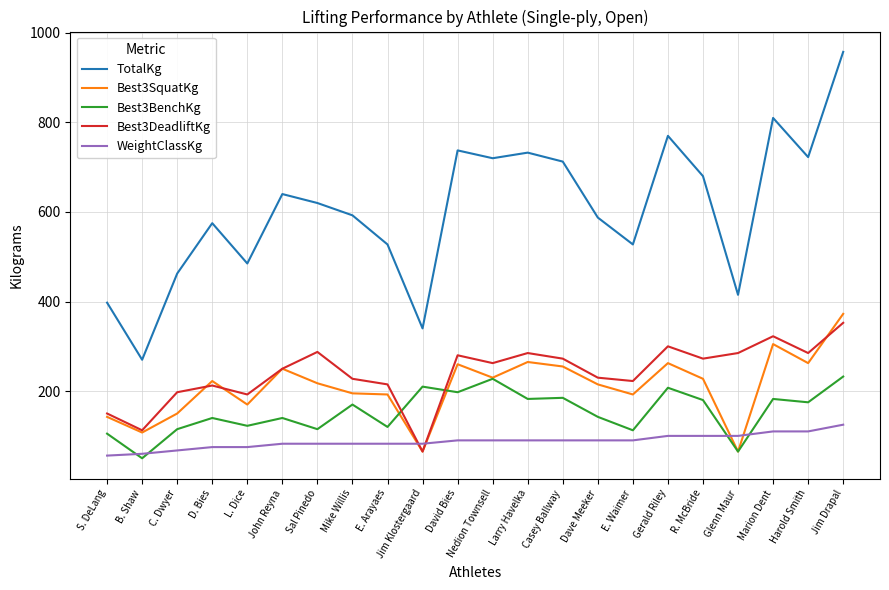

Which series has the largest range (max minus min)?

TotalKg